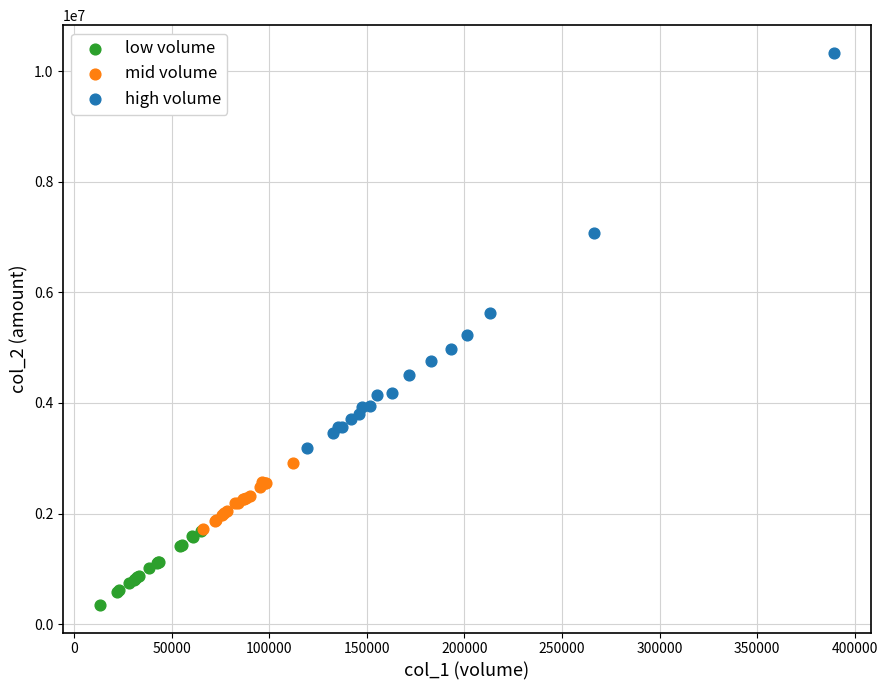

Which series contains the lowest Y value?

low volume